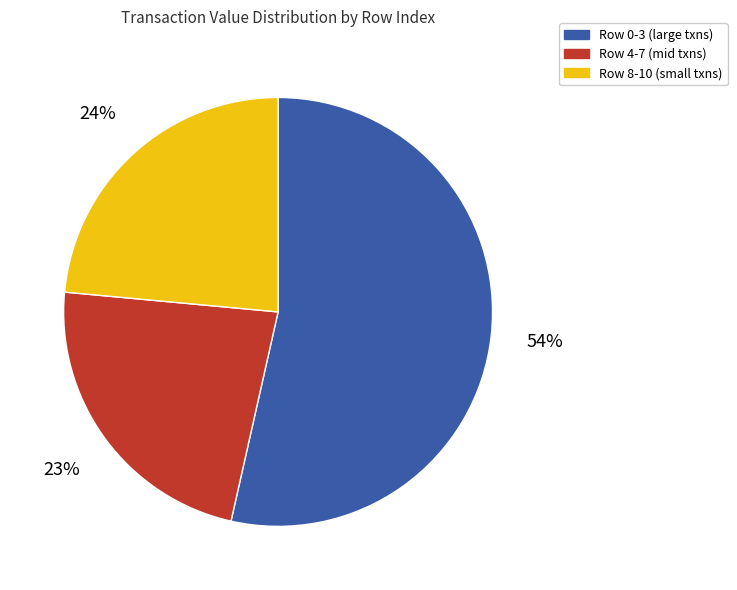

To the nearest percent, what is the difference between the largest and smallest slice percentages?

31%